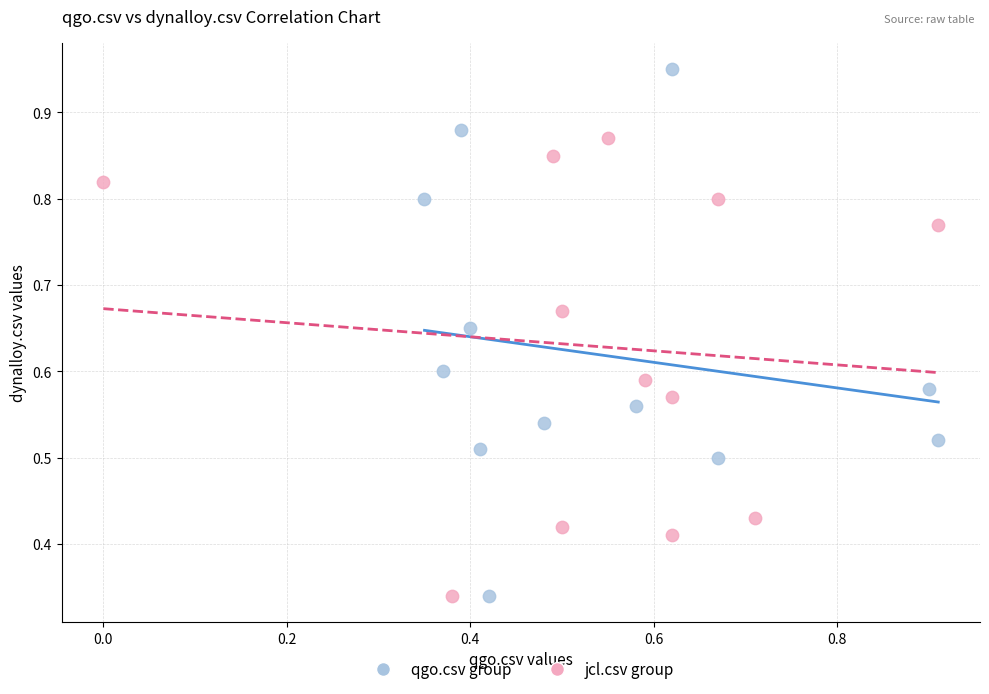

Which series has the widest spread of Y values?

qgo.csv group